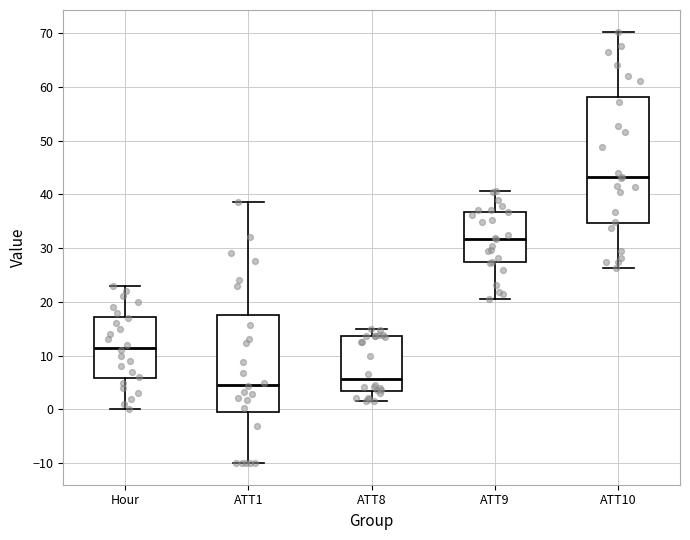

Which box is the tallest, from its lower edge to its upper edge?

ATT10